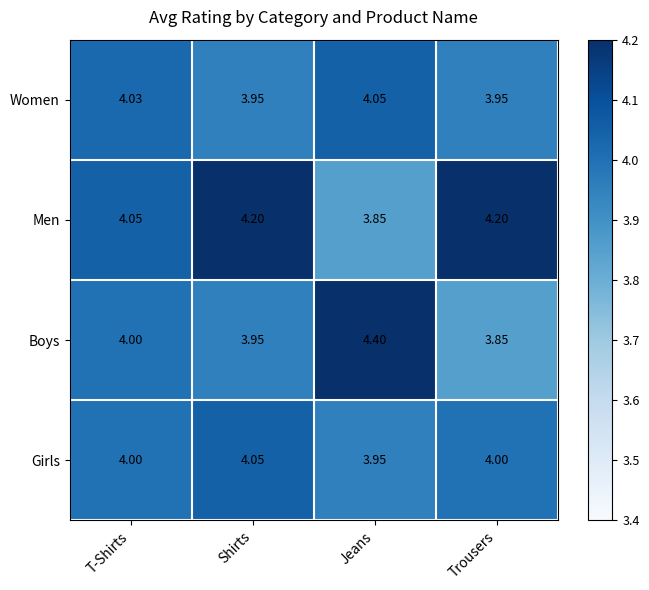

Rank the series at Trousers from lowest to highest value.

Boys, Women, Girls, Men